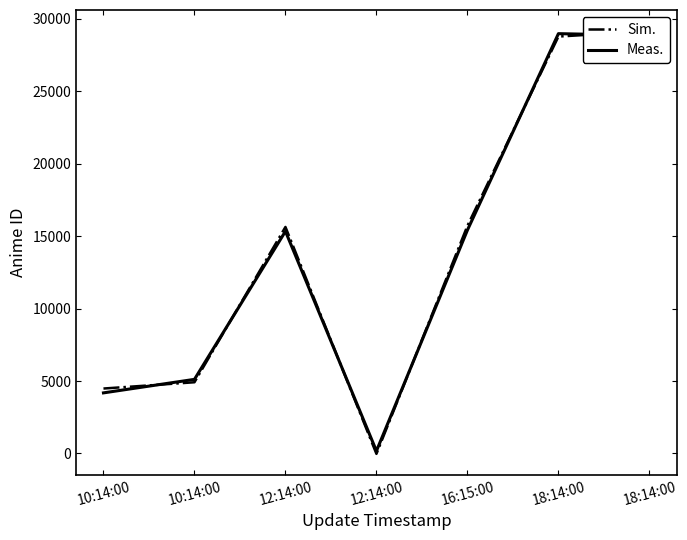

How many interior local peaks does the Sim. series have?

1